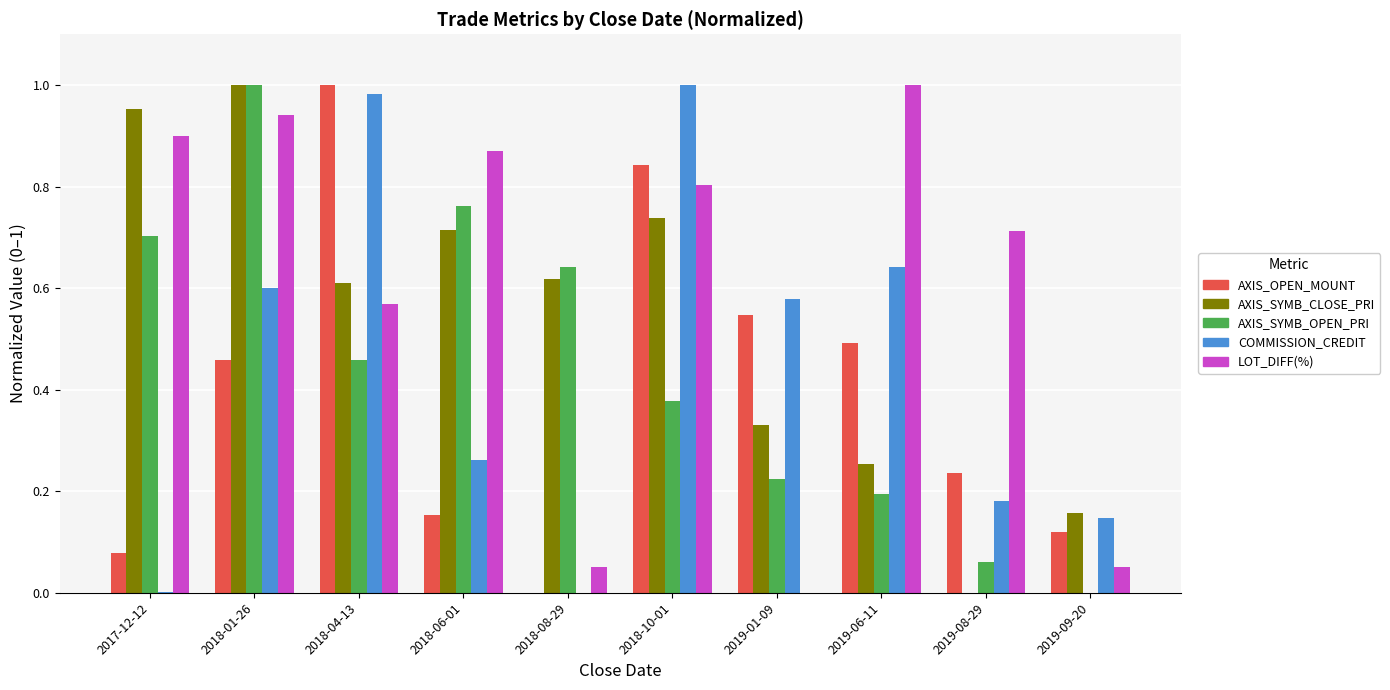

At which category is the sum across all series the highest?

2018-01-26